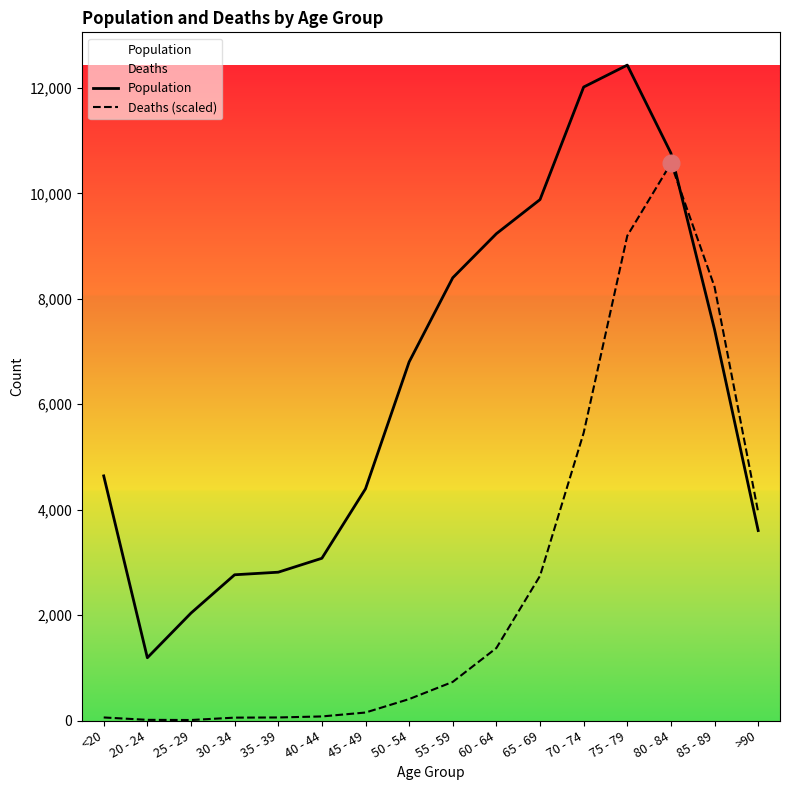

What is the total value across all series at 80 - 84?

21332.9